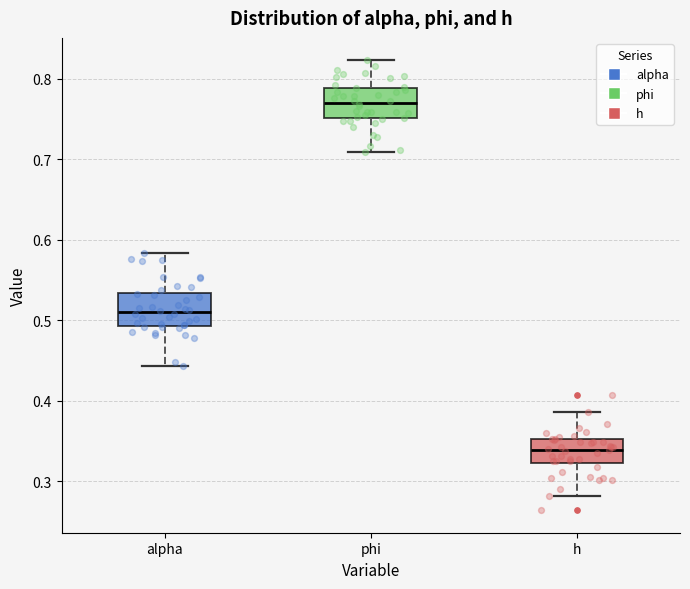

Reading left to right, transcribe this box plot: for each box, give where its median line is, the range the box spans, and where its two whiskers end, as read against the y-axis. The values are not printed on the chart, so give them approximately, as read against the axis.

alpha: median 0.51, box 0.49 to 0.53, whiskers 0.44 to 0.58
phi: median 0.77, box 0.75 to 0.79, whiskers 0.71 to 0.82
h: median 0.34, box 0.32 to 0.35, whiskers 0.28 to 0.39